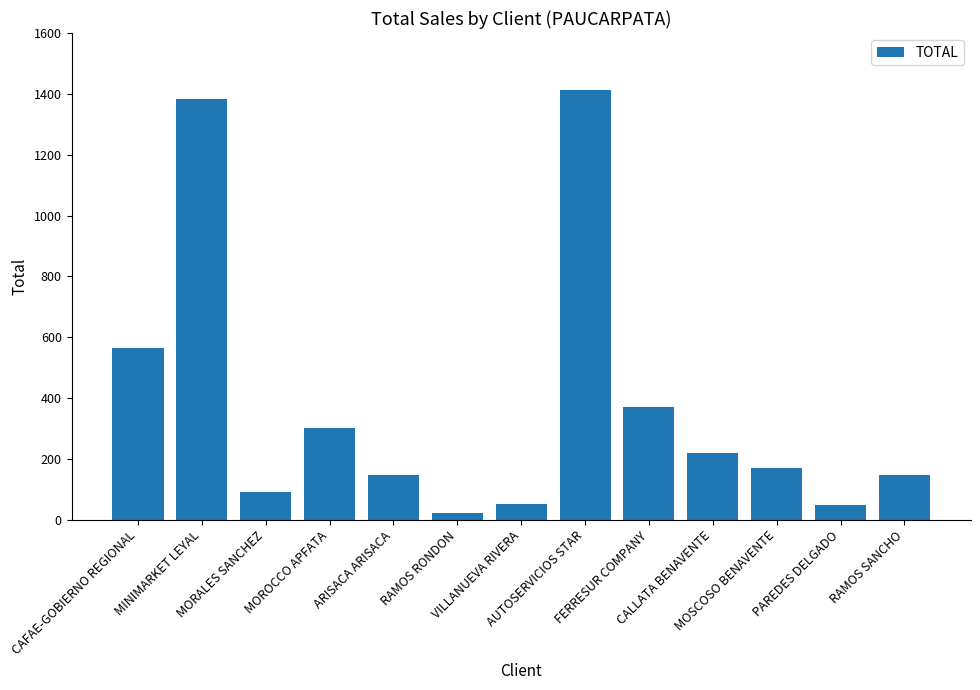

Which category has the highest value across all series?

AUTOSERVICIOS STAR